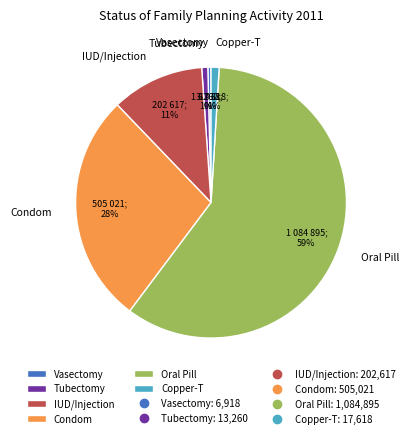

To the nearest percent, what is the average slice percentage?

17%